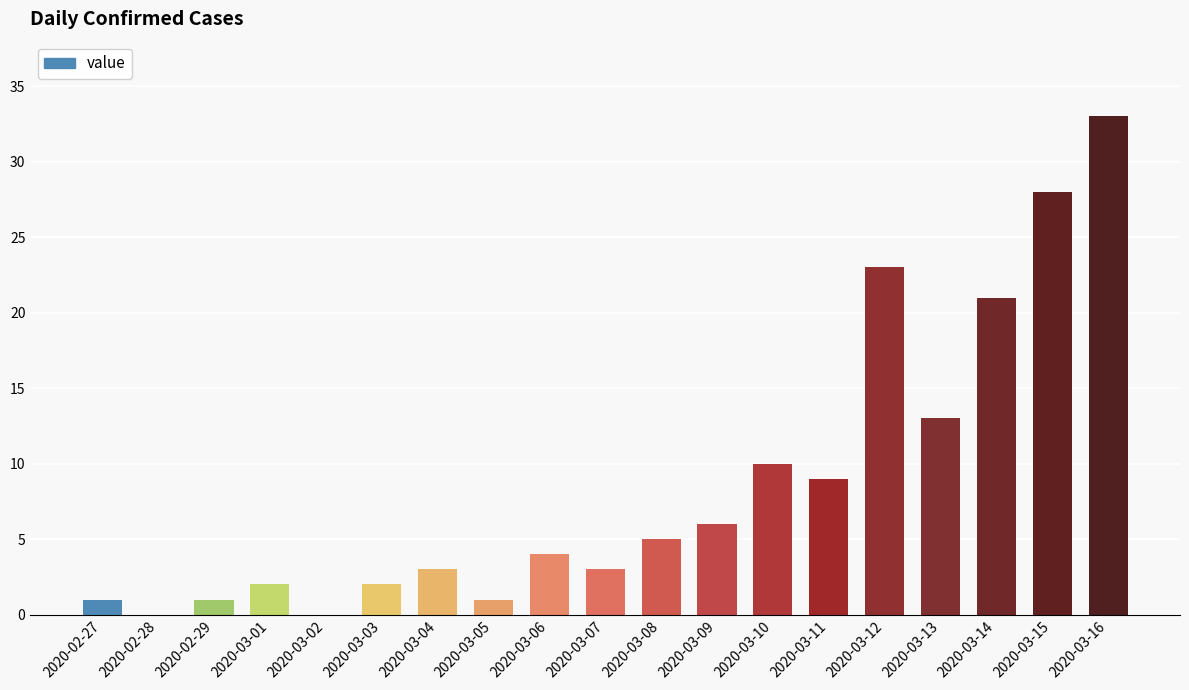

The value at 2020-03-01 is 2. True or false?

True